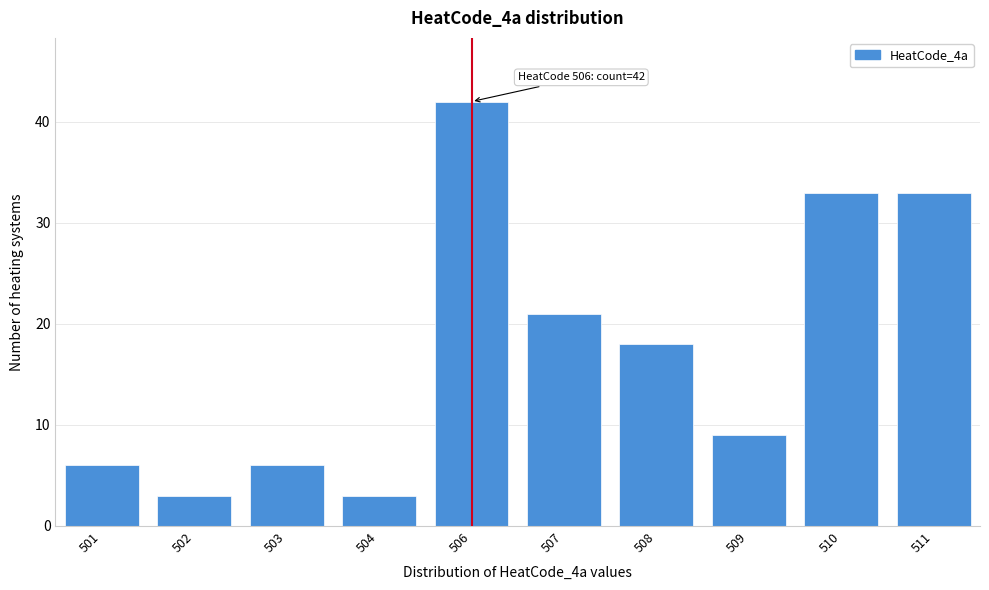

Reading left to right, transcribe all the data shown in this chart.

6	3	6	3	42	21	18	9	33	33